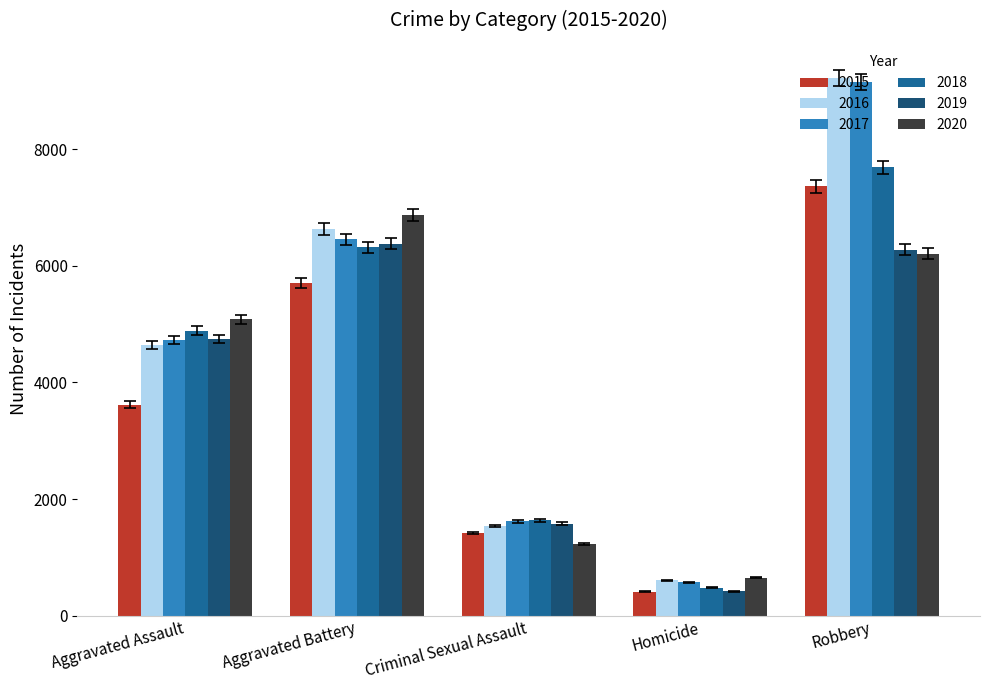

True or false: 2018 has a value of 476 at Homicide.

True